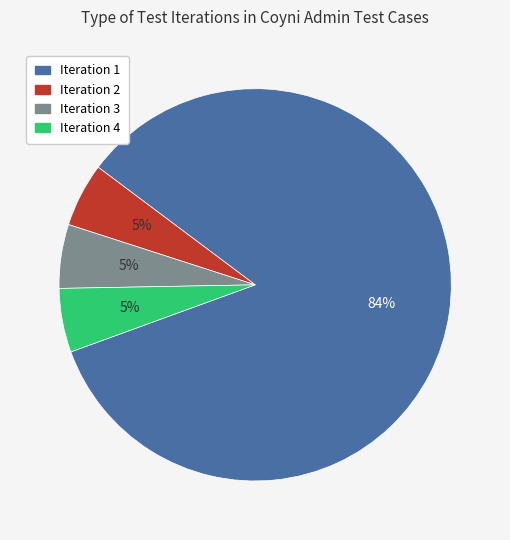

What is the ratio of the value at Iteration 2 to the value at Iteration 3?

1.0